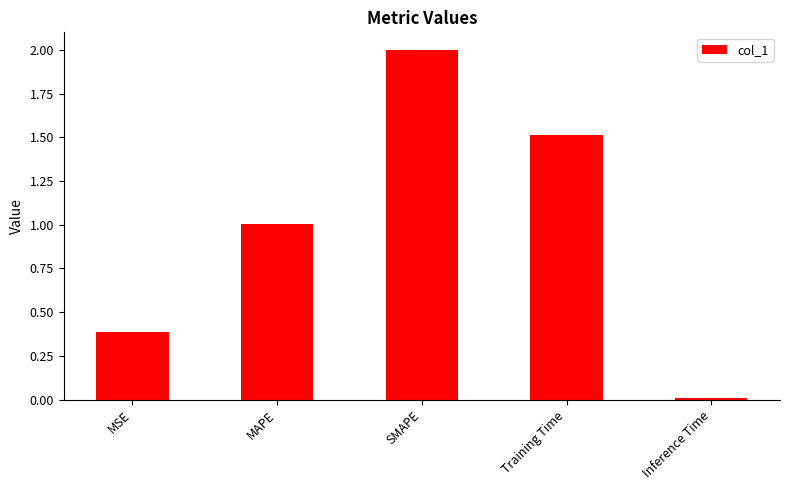

What is the label of the 4th bar from the left?

Training Time